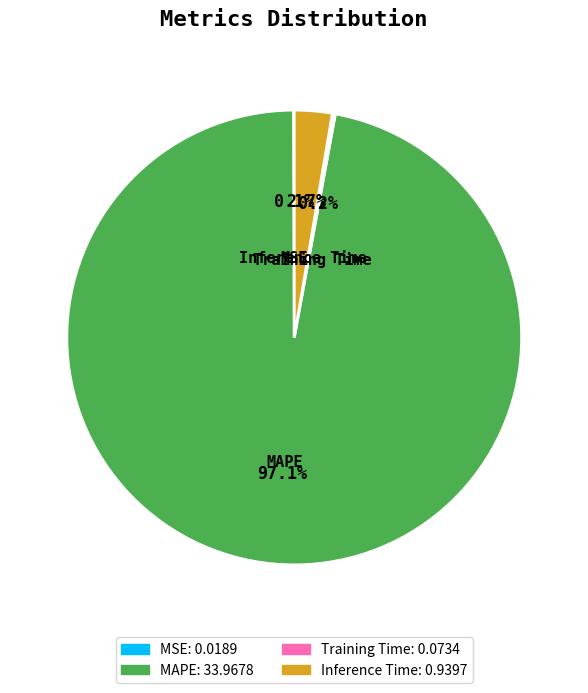

True or false: MAPE accounts for 97% of the total.

True